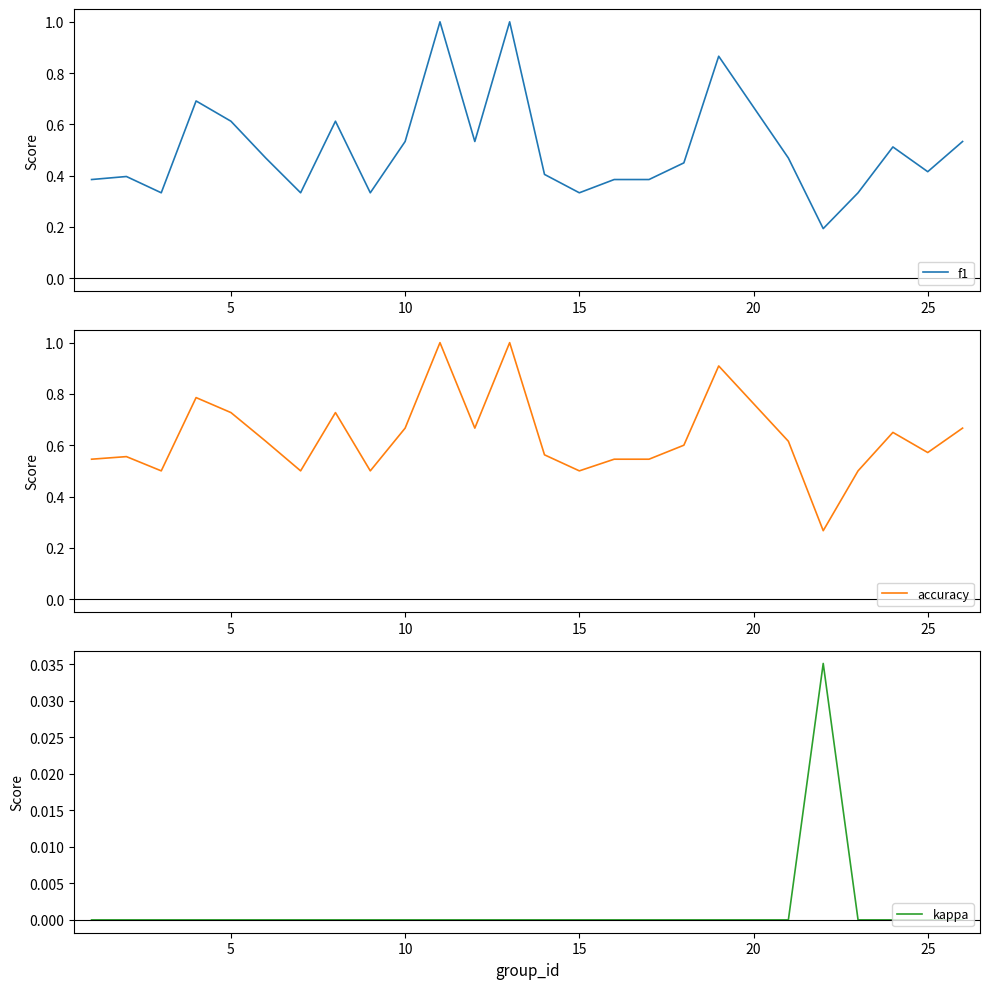

Which series has the largest total across all categories?

accuracy